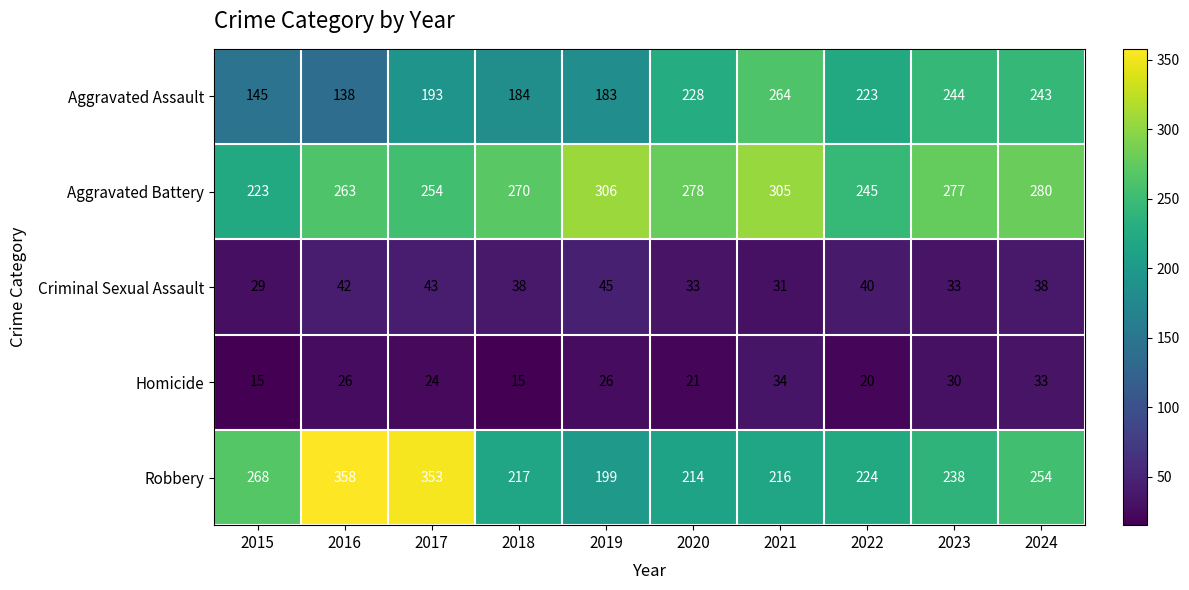

The Aggravated Battery series shows 422 at 2022. True or false?

False